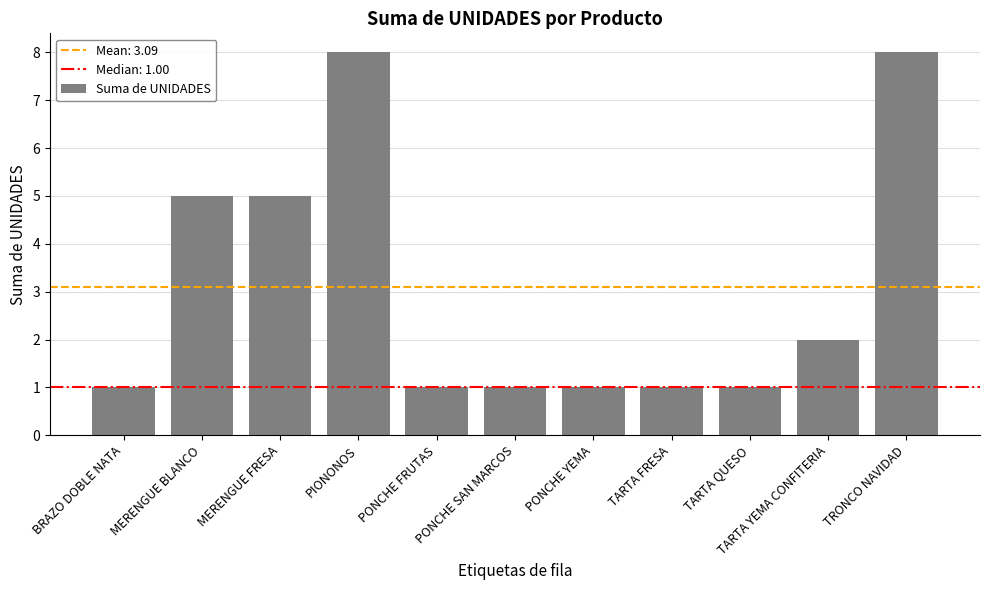

Does the chart contain stacked bars?

No